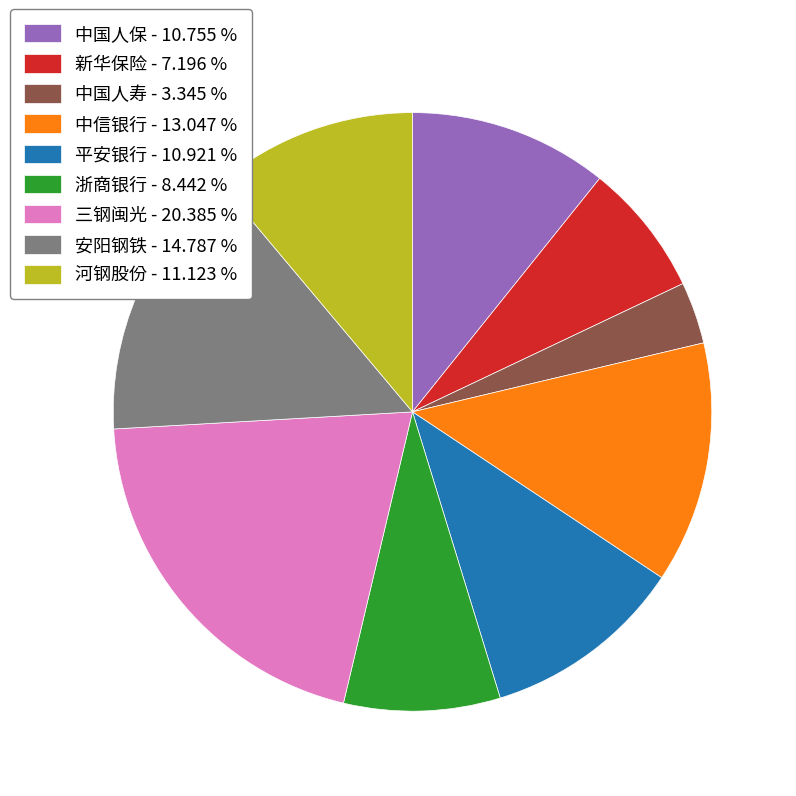

Do 平安银行 - 10.921 % and 三钢闽光 - 20.385 % together represent more than half of the pie?

No